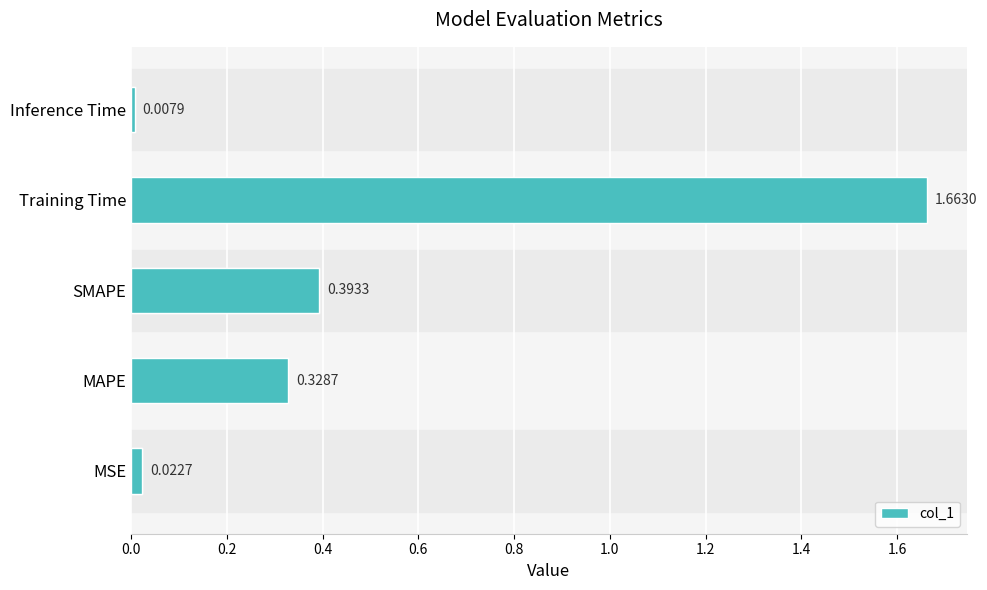

Reading right to left, extract all data points from this chart.

0.0	1.7	0.4	0.3	0.0